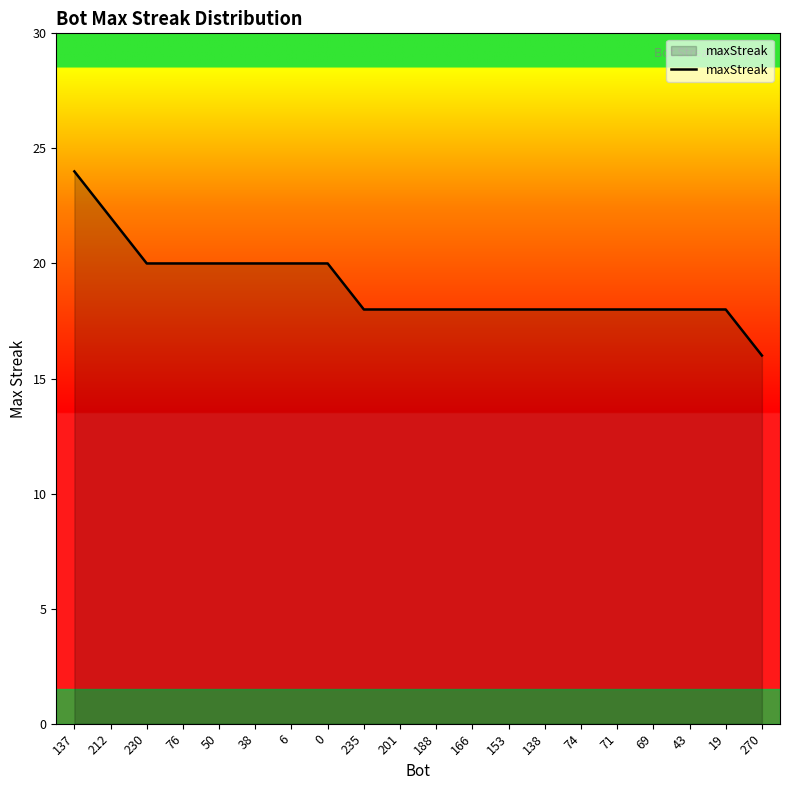

Which label corresponds to the smallest value in the chart?

270